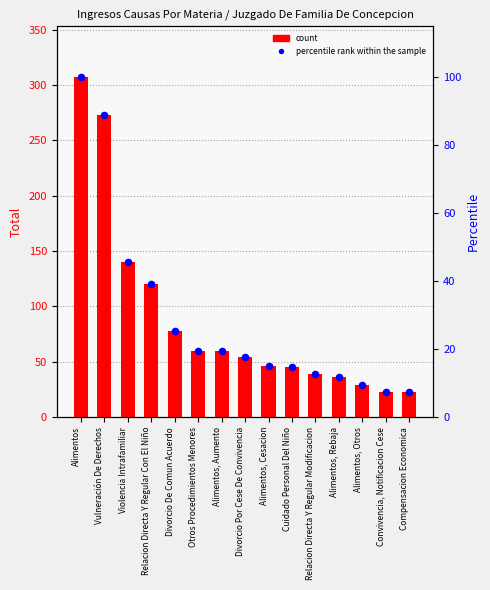

Which series reaches the maximum Y coordinate?

count